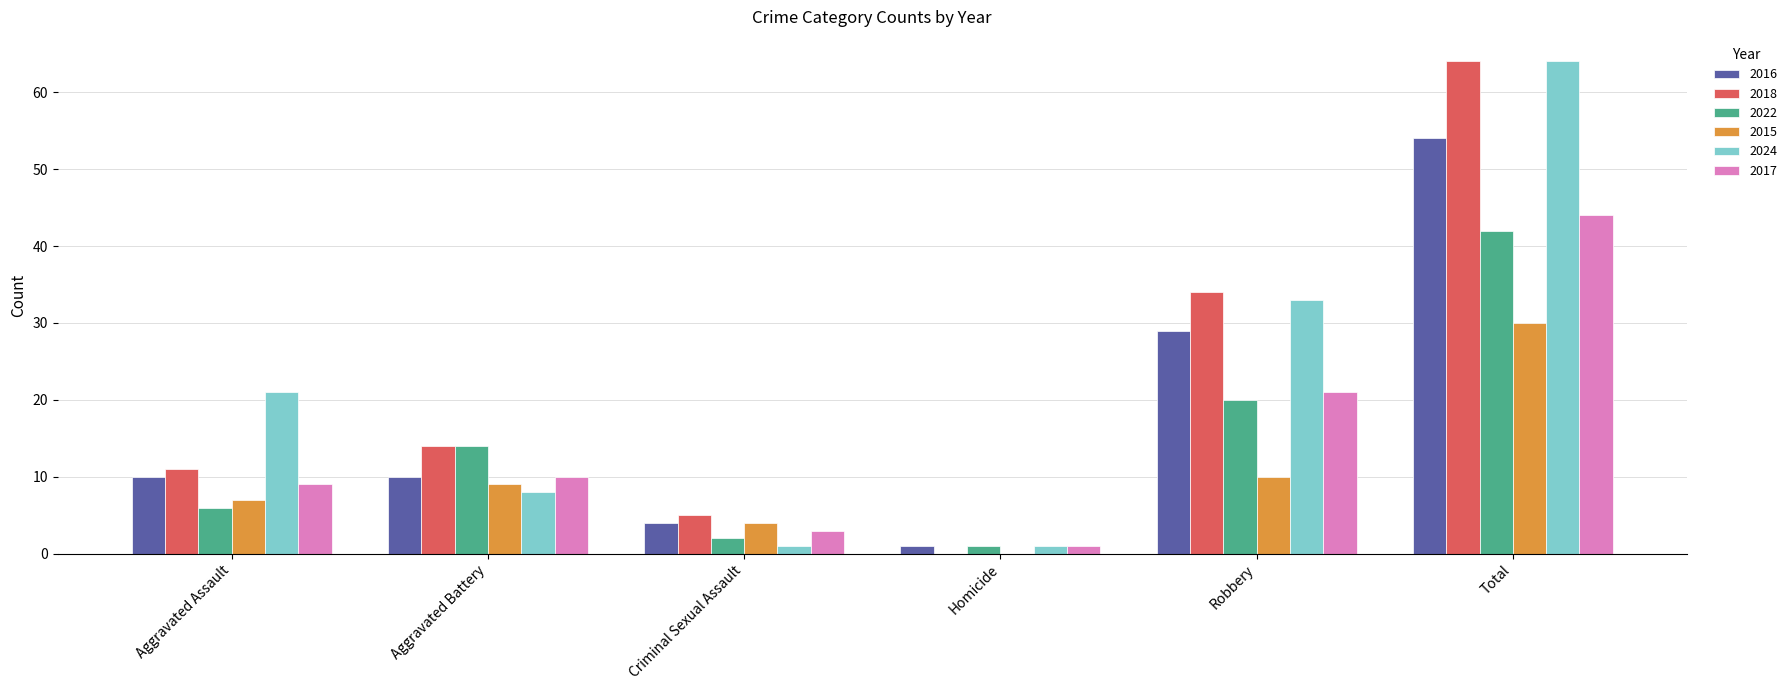

Which category has the highest value in the 2015 series?

Total